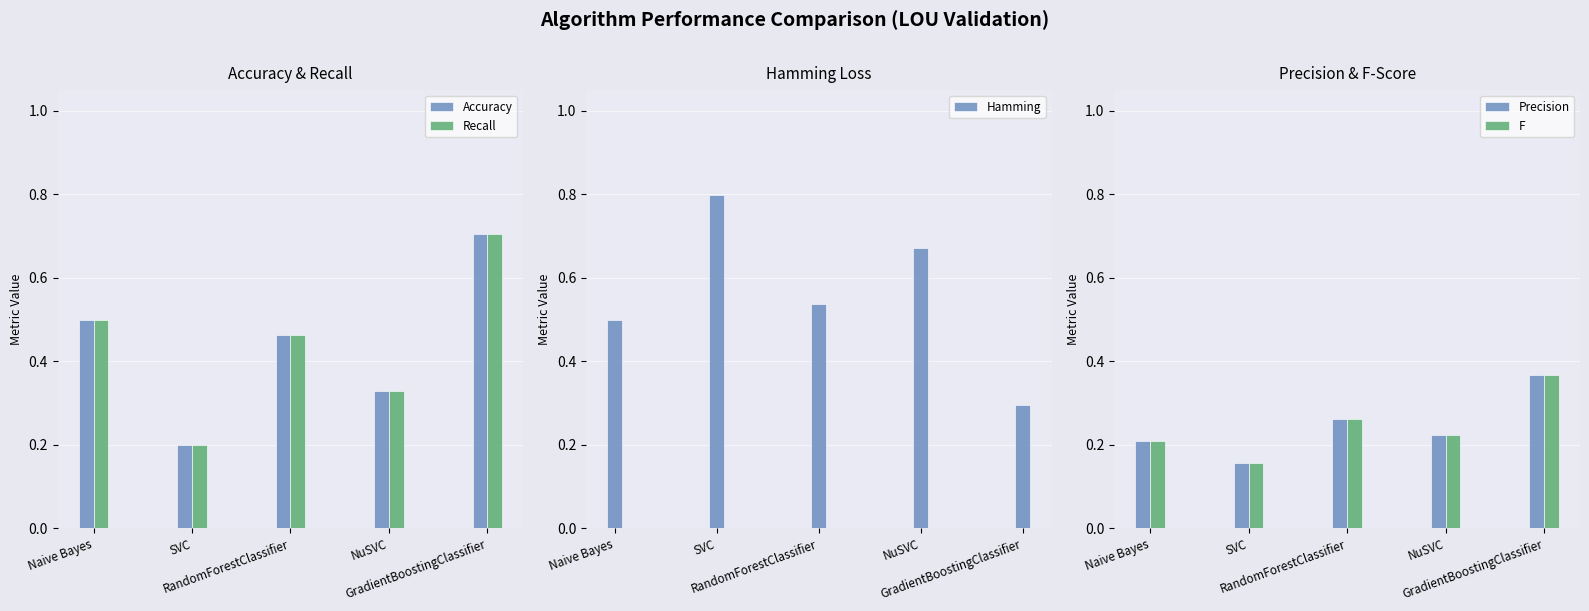

Which category has the lowest value across all series?

SVC